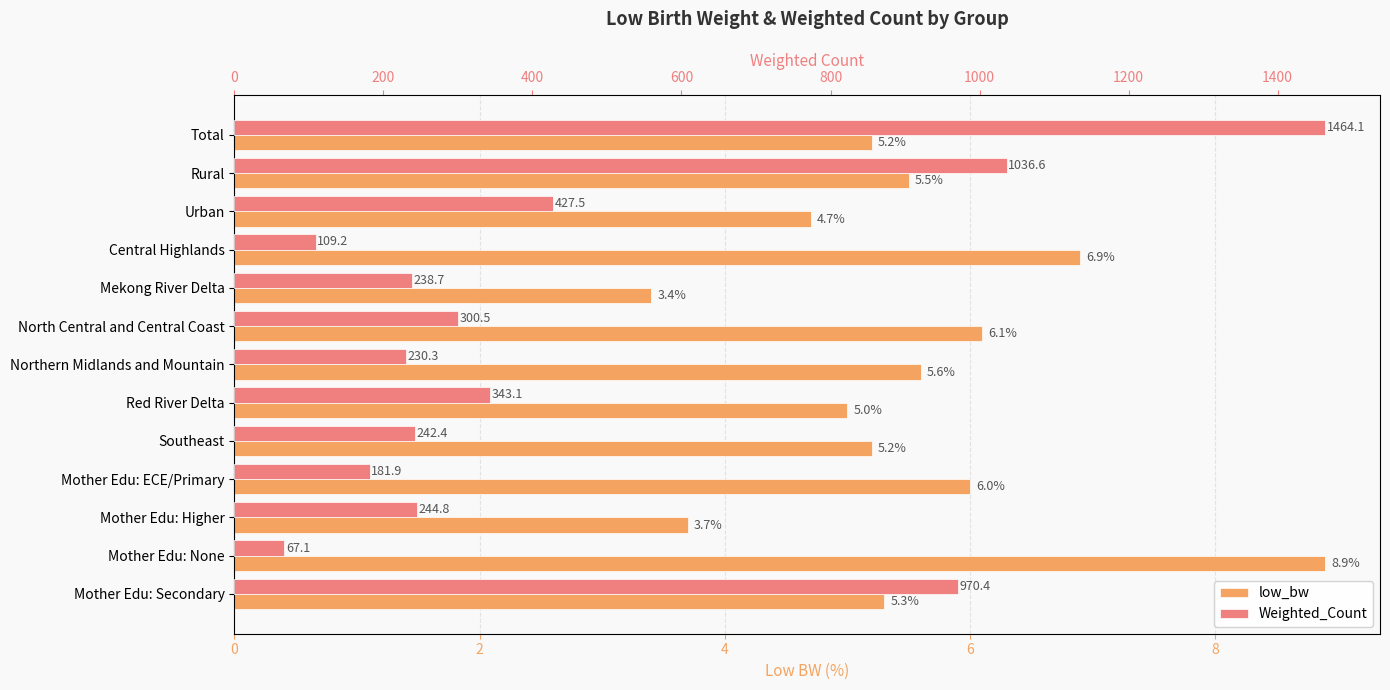

What is the sum of the low_bw values at Mother Edu: Higher and Red River Delta?

8.7